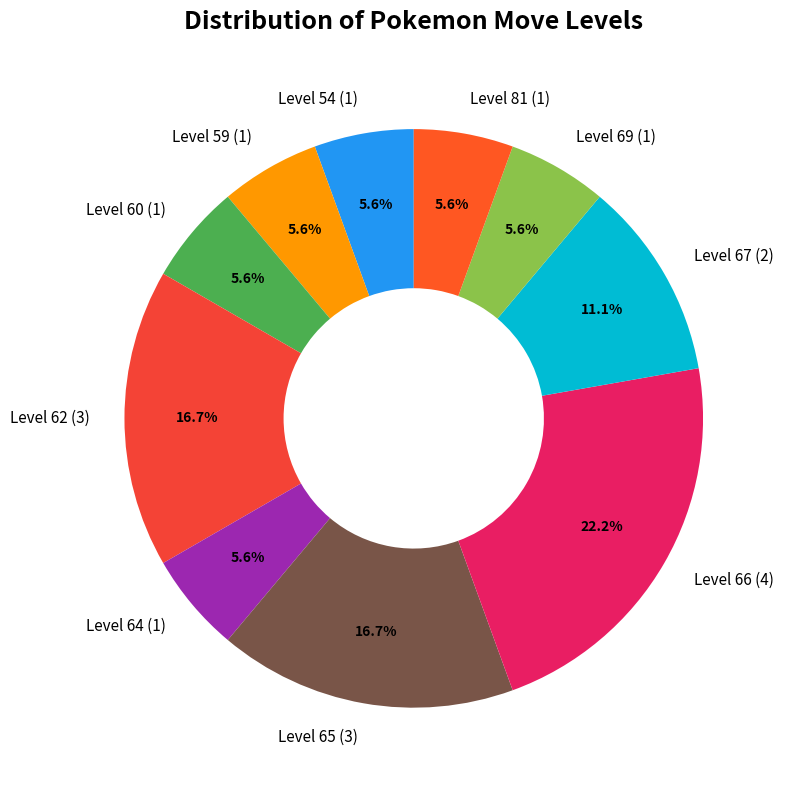

True or false: Level 59 accounts for 19% of the total.

False